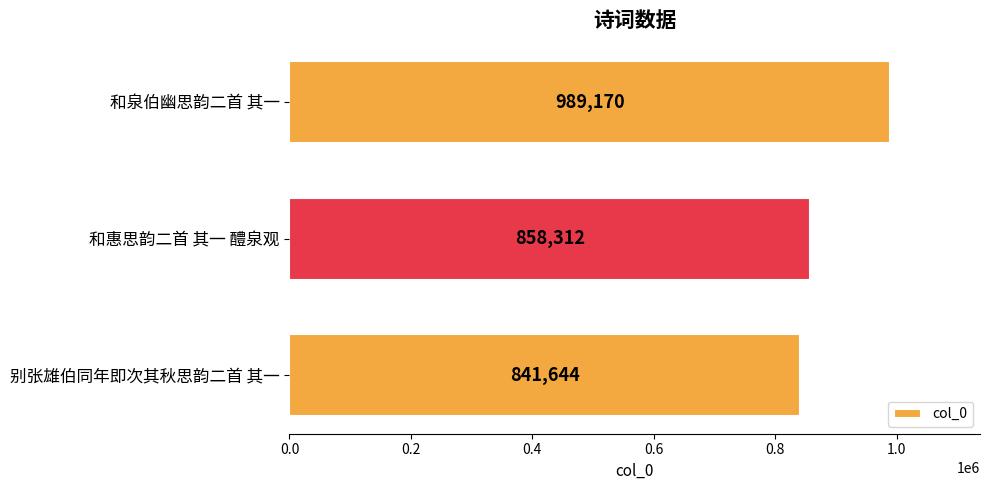

Where is the data nearest to the value 915407?

和惠思韵二首 其一 醴泉观